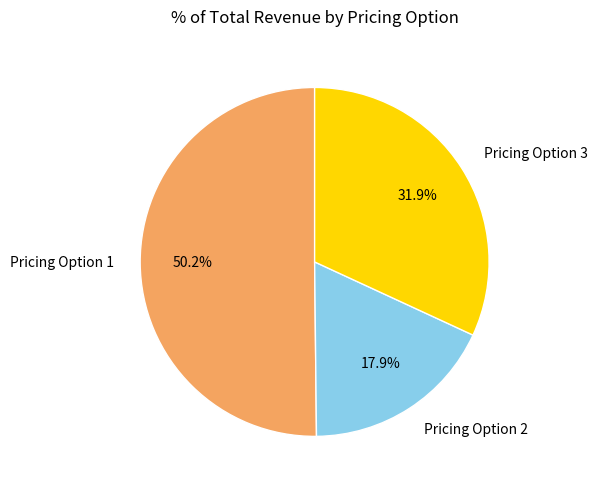

What percentage do Pricing Option 2 and Pricing Option 3 together represent?

49.8%